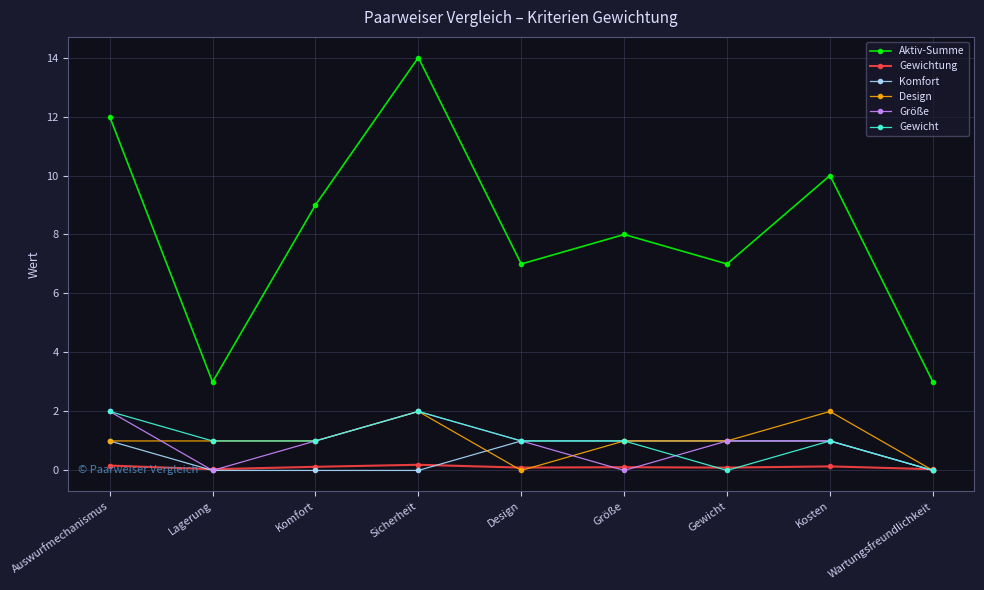

How many data points in Aktiv-Summe are less than 8?

4